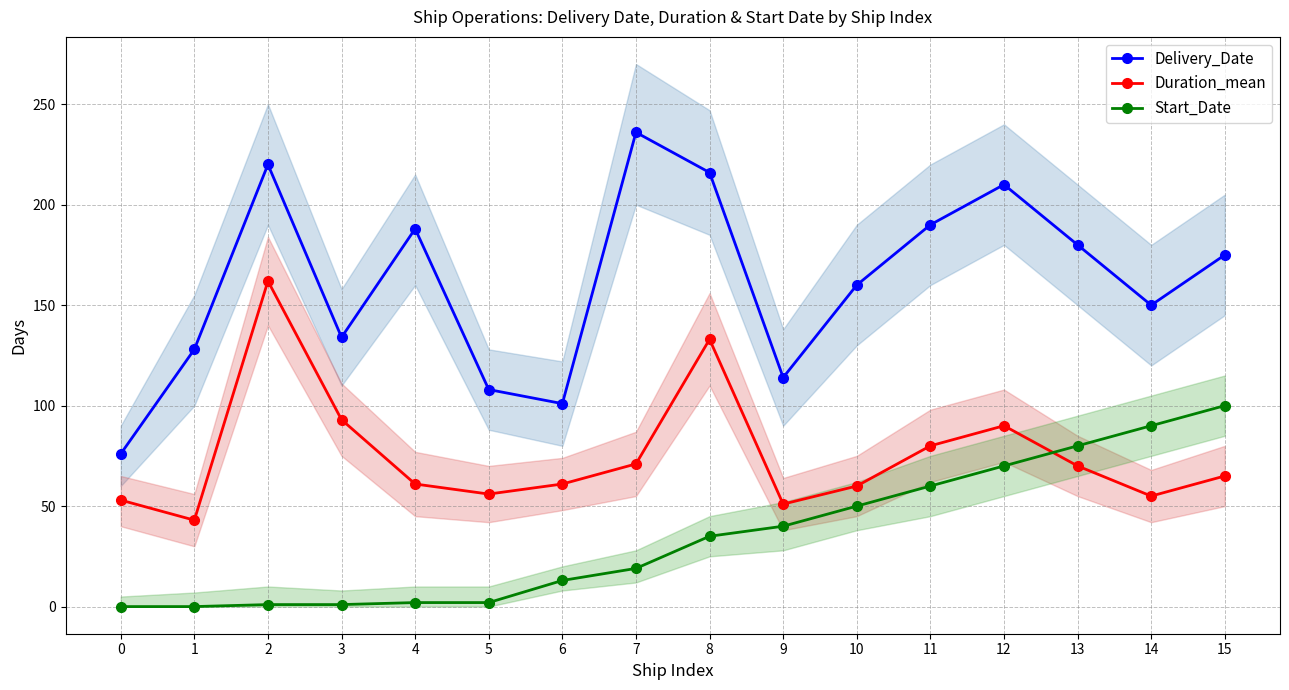

Where does the Delivery_Date series first go above 175?

2